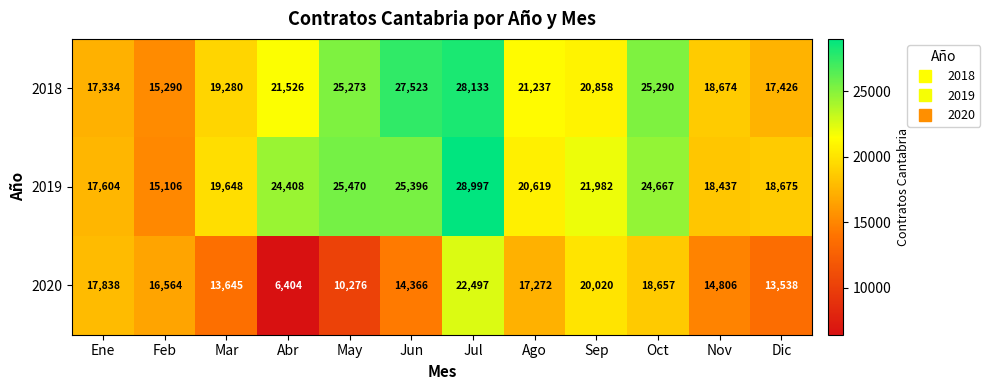

What is the total value across all series at Dic?

49639